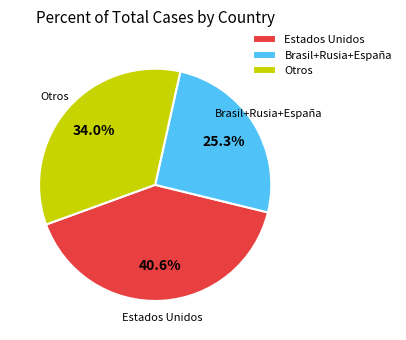

What is the smallest slice in the pie chart?

Brasil+Rusia+España